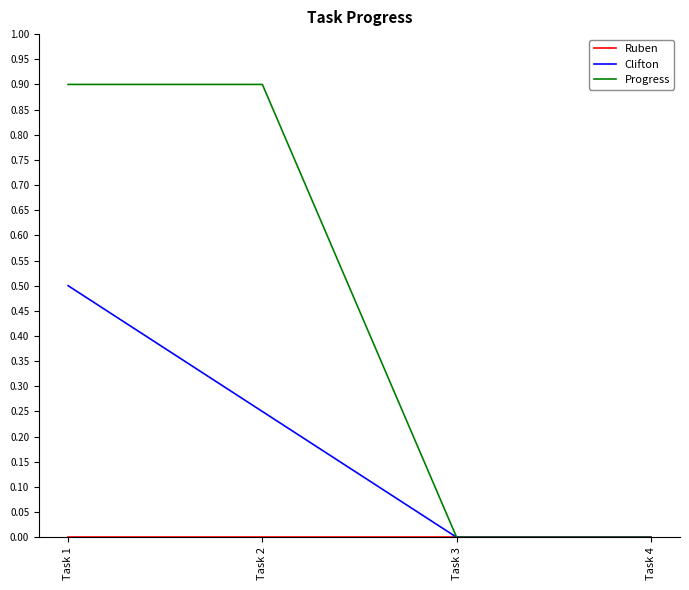

How many lines are shown in the chart?

3